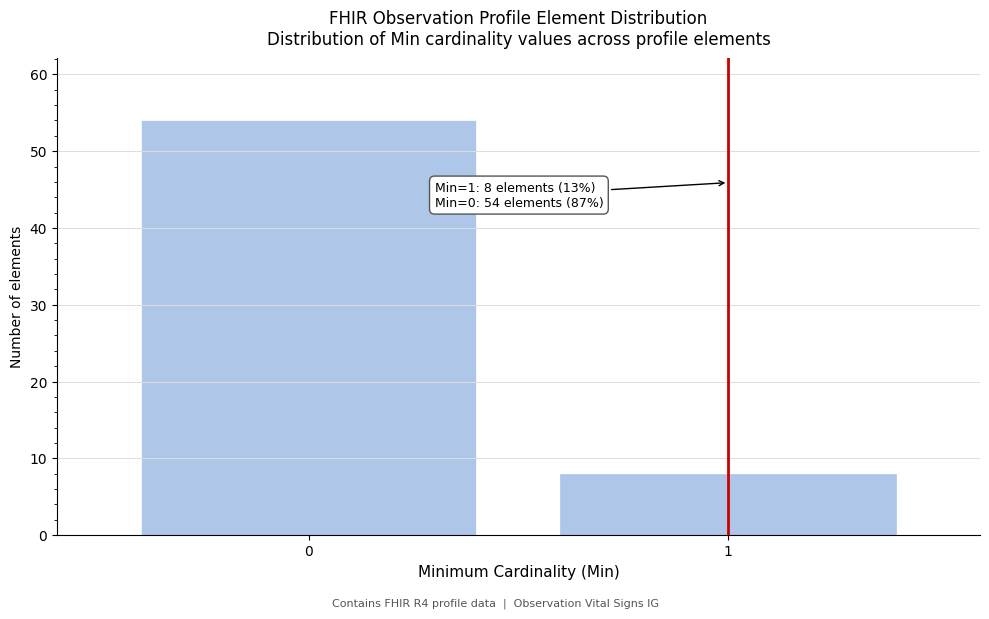

Reading left to right, transcribe all the data shown in this chart.

54	8